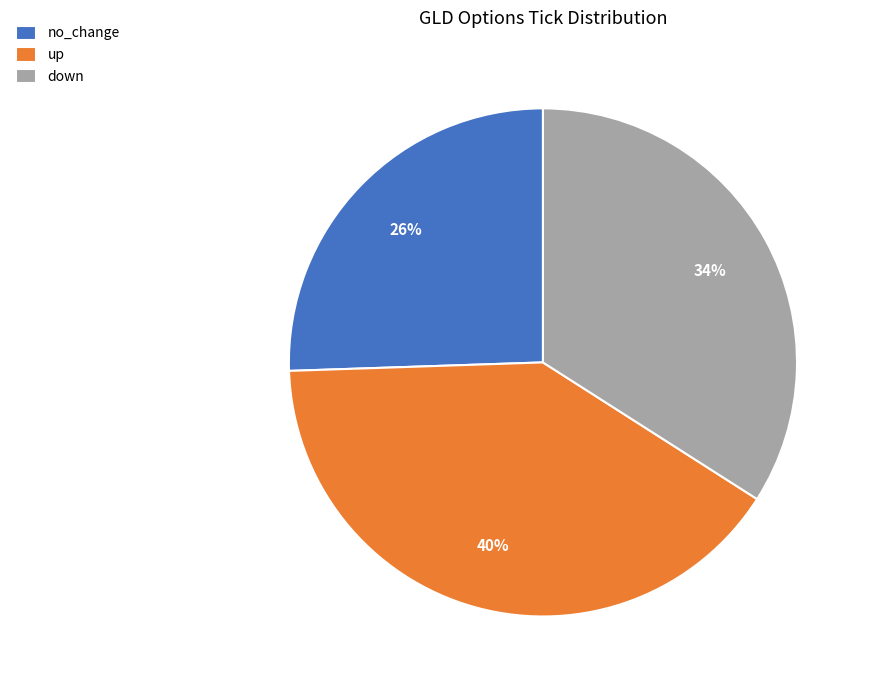

Which slice is the largest?

up